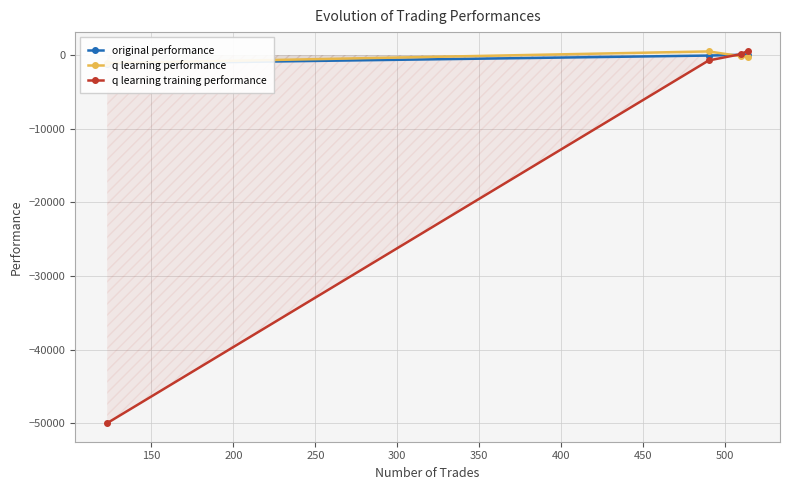

True or false: q learning training performance has more than 2 points higher than both neighbors.

False